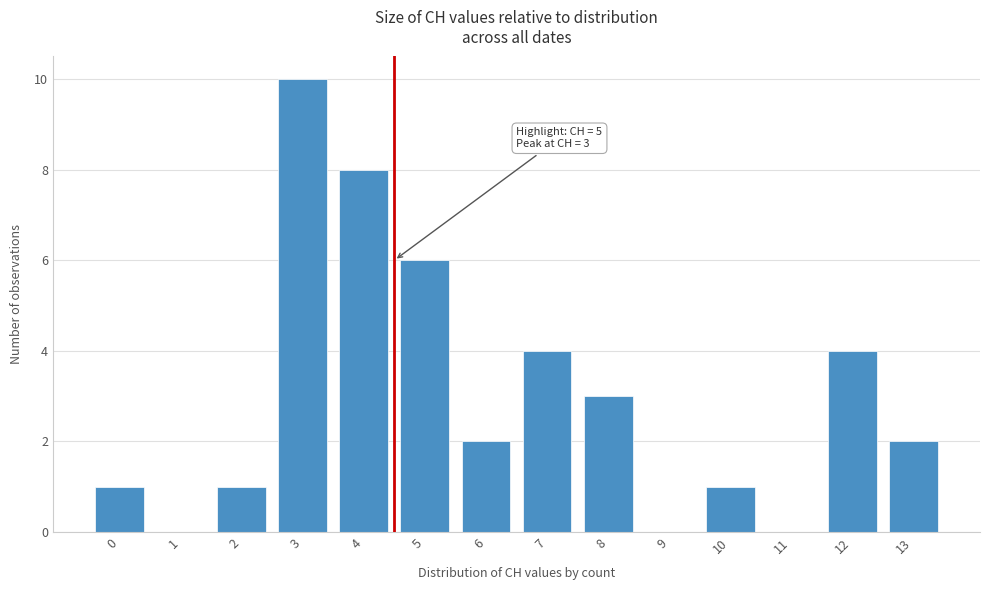

True or false: the data shows 0 at 11.

True